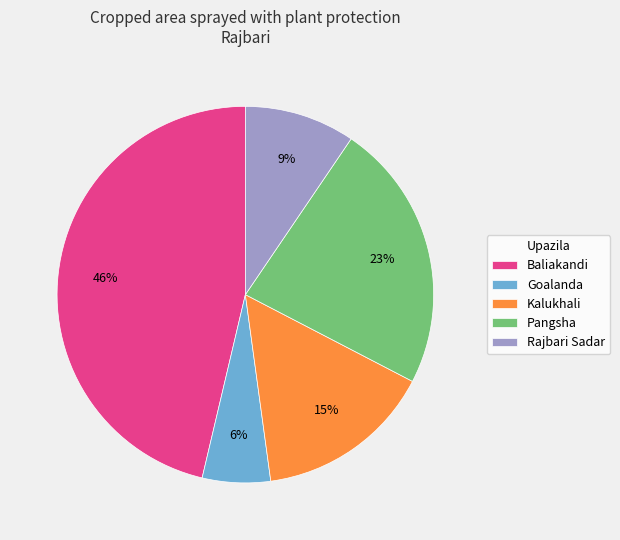

Approximately how many times larger is the value at Rajbari Sadar compared to Kalukhali?

0.6